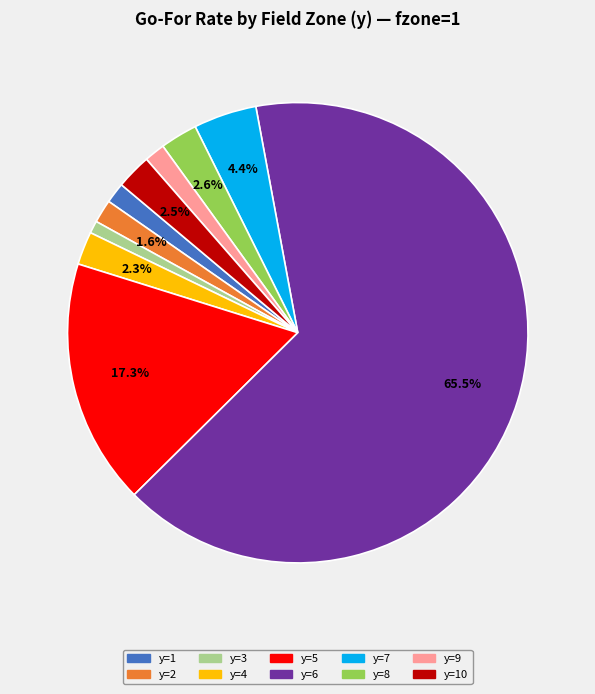

What is the largest slice in the pie chart?

y=6